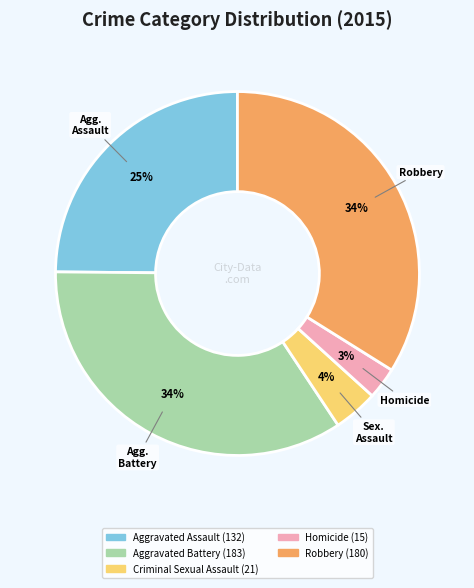

The Criminal Sexual Assault slice represents 4% of the pie. True or false?

True